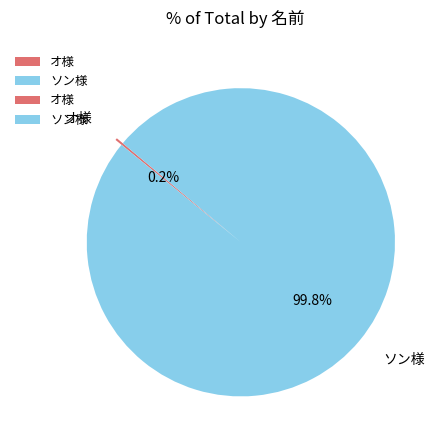

What is the largest slice in the pie chart?

ソン様